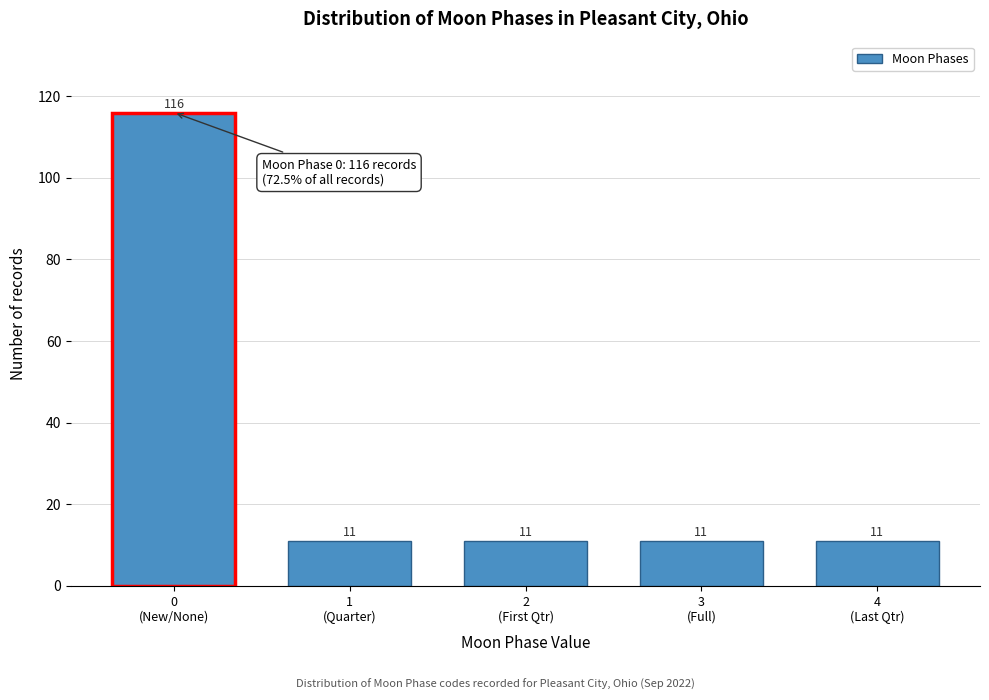

Reading left to right, extract all data points from this chart.

116	11	11	11	11